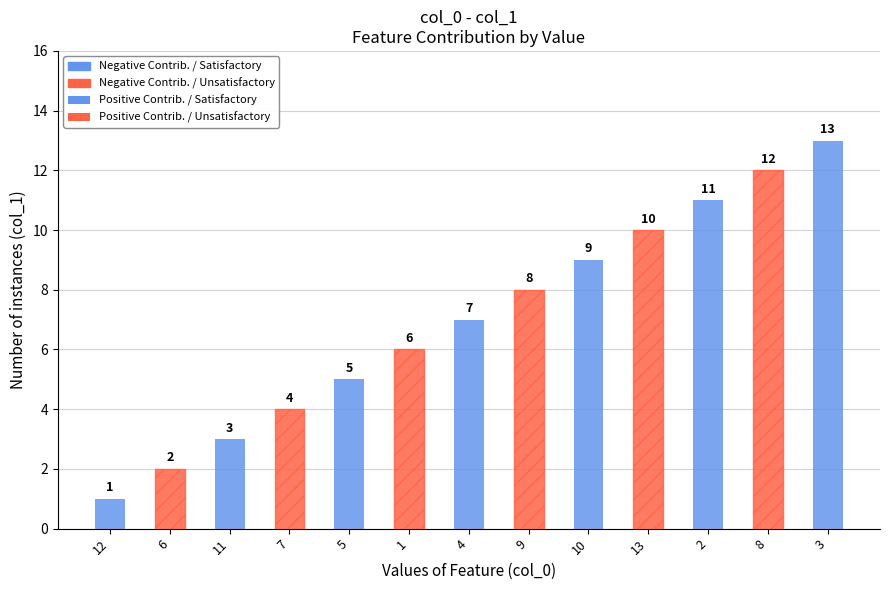

Which has a higher value, 1 or 7?

1